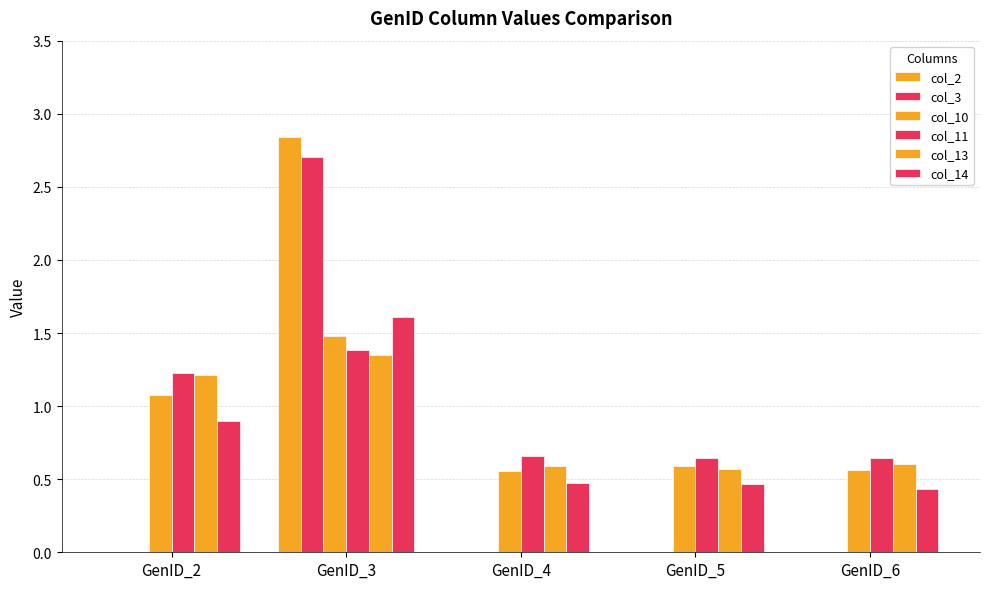

How many data points does each series have?

5